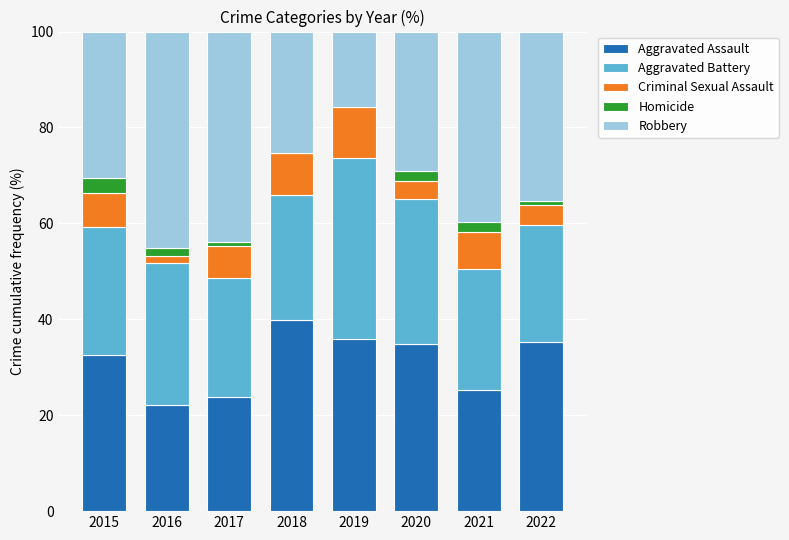

What is the sum of all Aggravated Assault values?

249.7